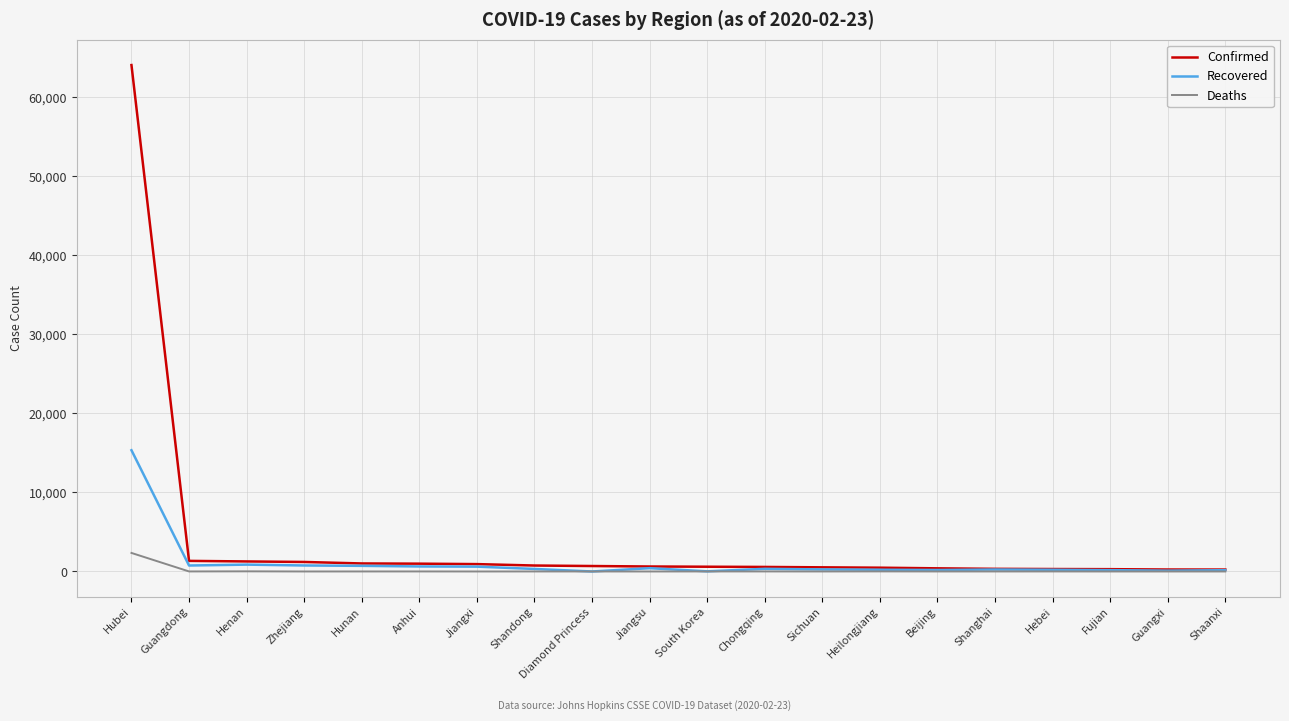

True or false: Deaths has a value of 6 at Hebei.

True